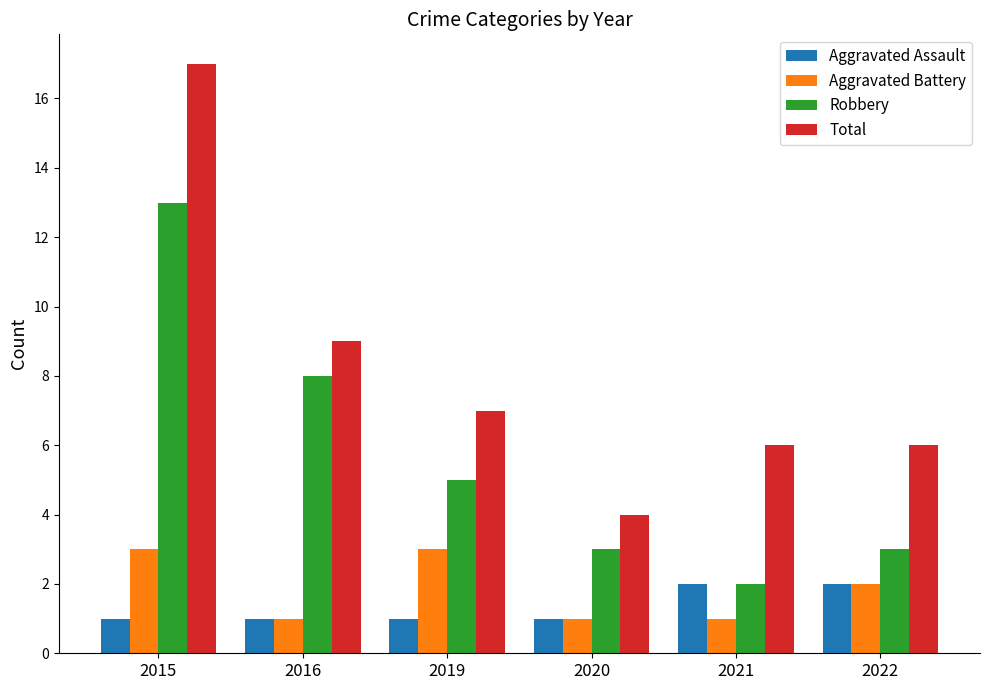

What is the value of the Total bar at the 3rd from the left?

7